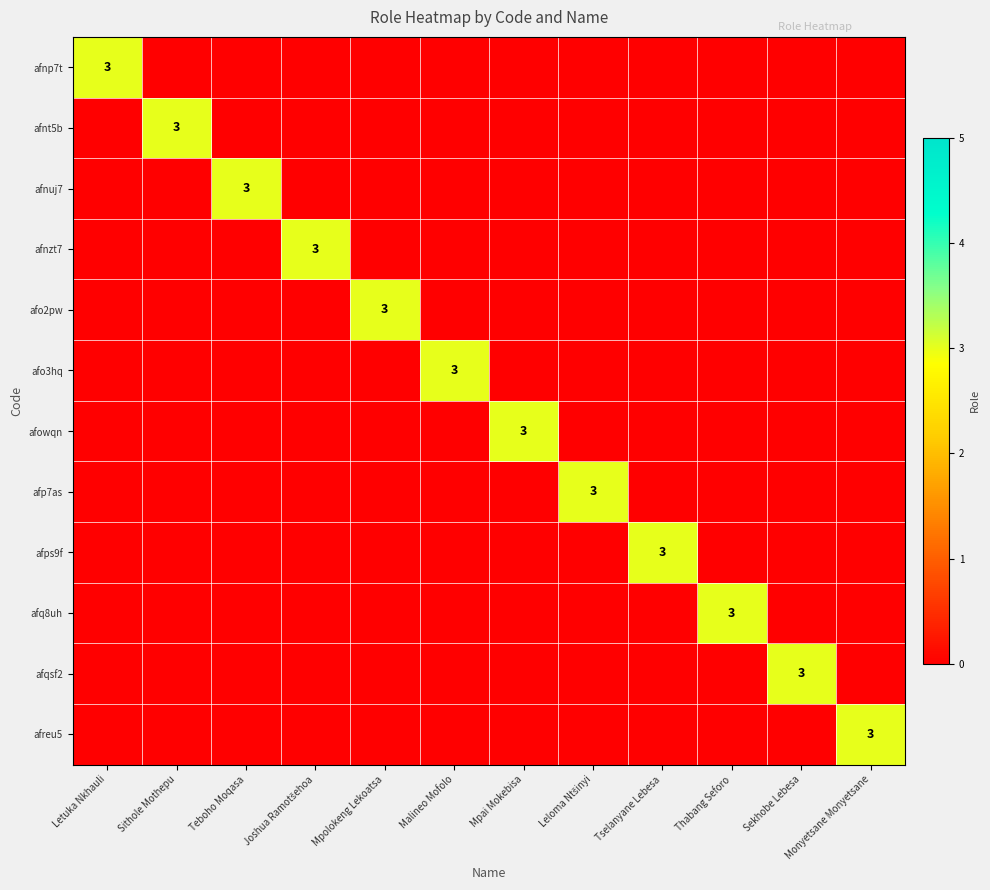

What is the highest value of the afo2pw series?

3